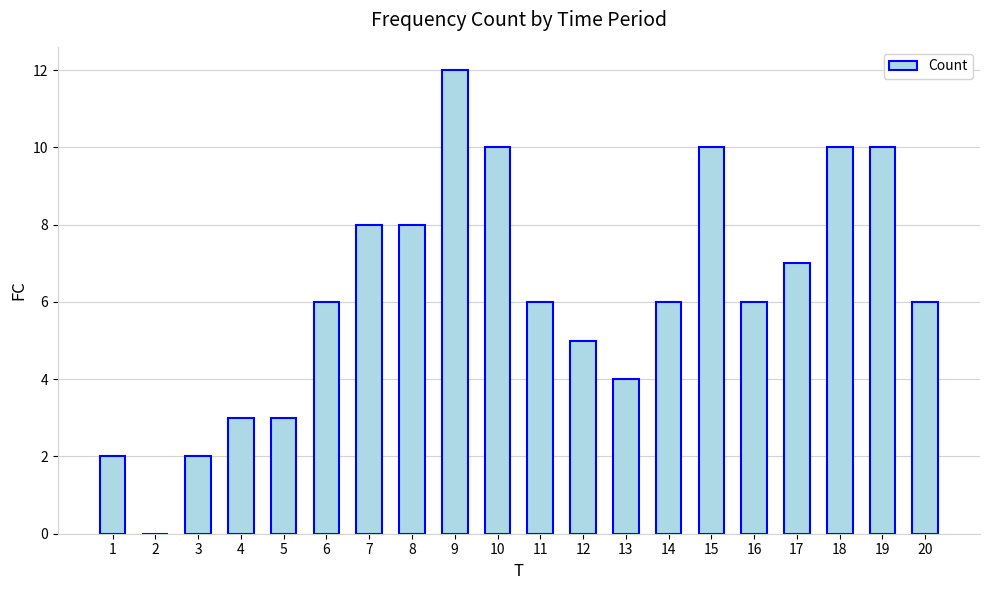

What is the maximum value shown in the chart?

12